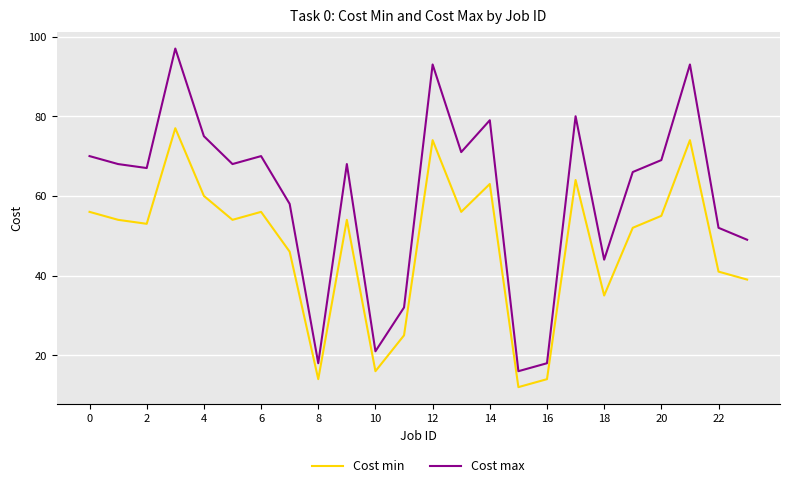

Reading left to right, what are all the values shown in this chart?

Cost min: 56	54	53	77	60	54	56	46	14	54	16	25	74	56	63	12	14	64	35	52	55	74	41	39
Cost max: 70	68	67	97	75	68	70	58	18	68	21	32	93	71	79	16	18	80	44	66	69	93	52	49